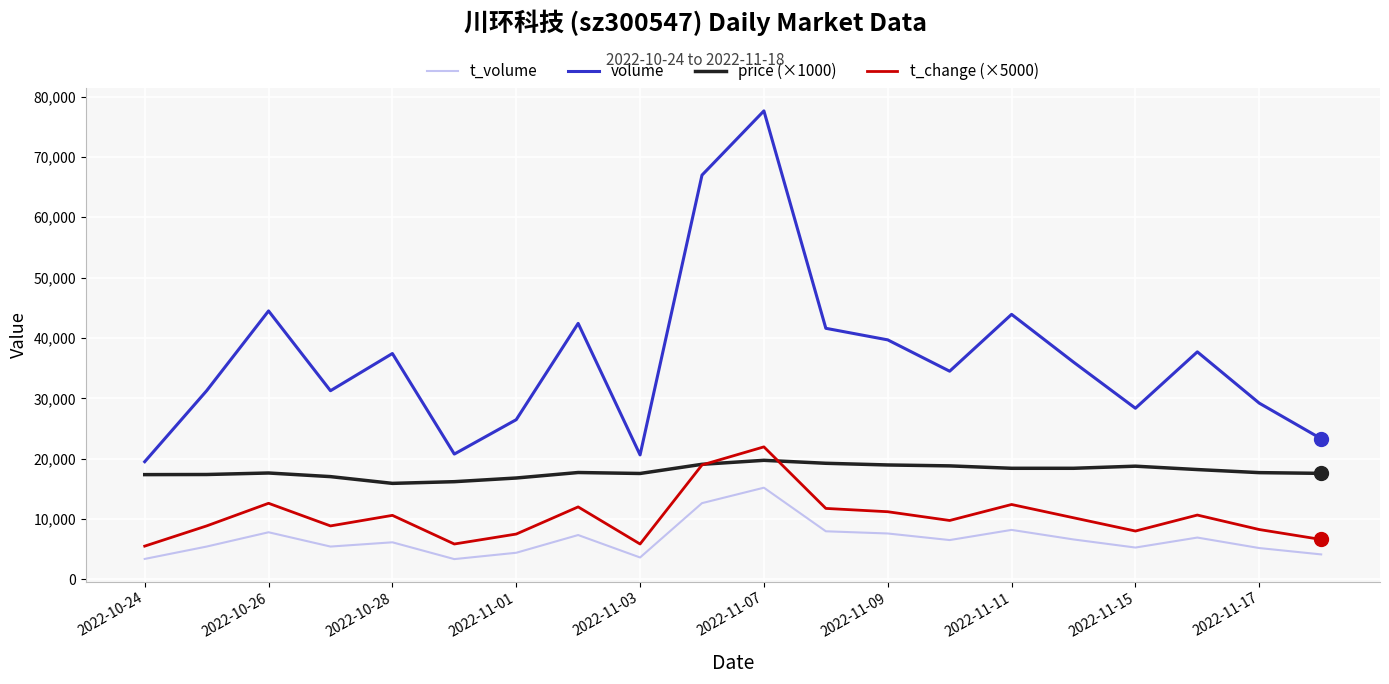

Which series has the largest total across all categories?

volume